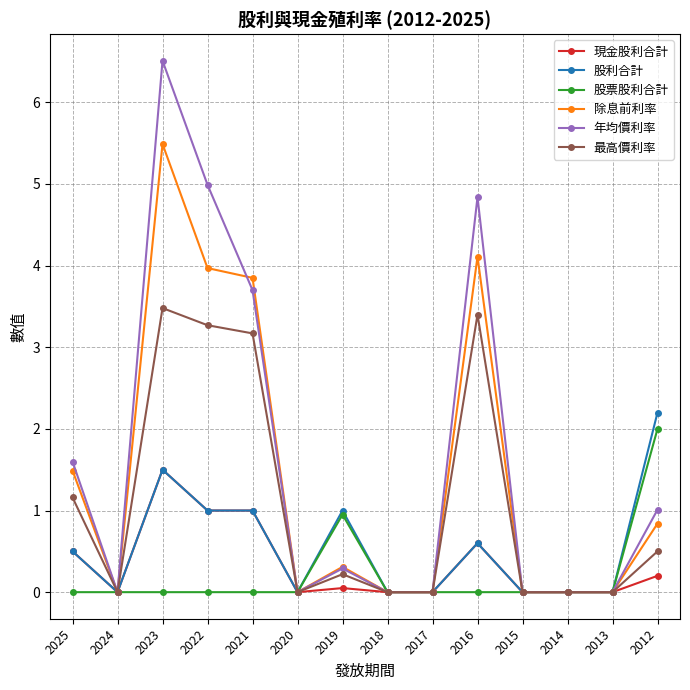

How many lines are shown in the chart?

6